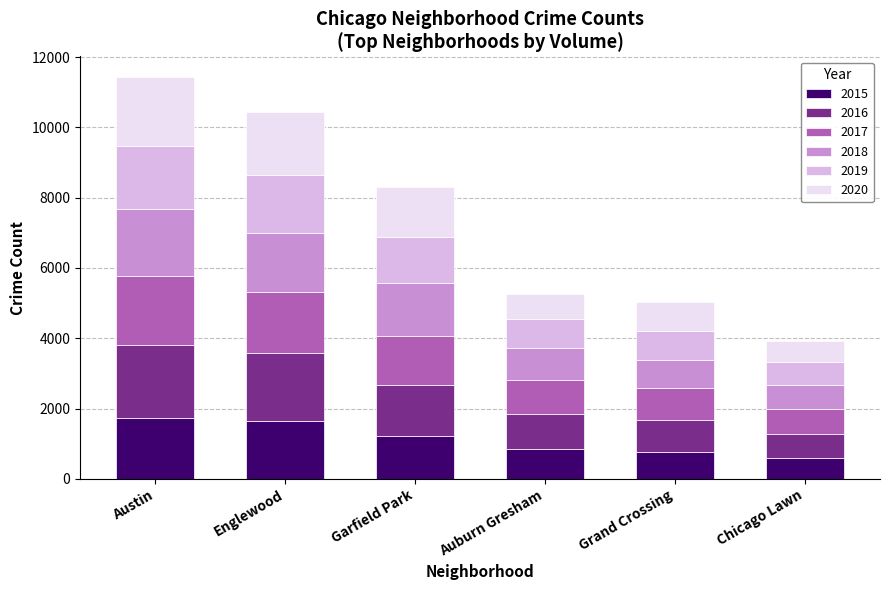

Where does the 2015 series first go above 1214?

Austin